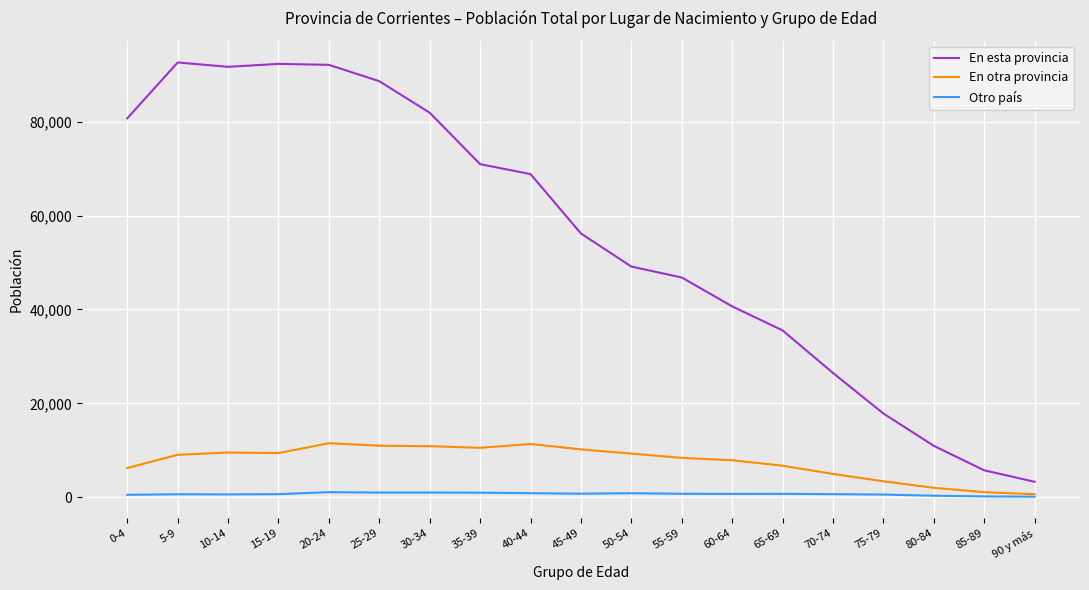

True or false: En esta provincia and En otra provincia cross at least once.

False